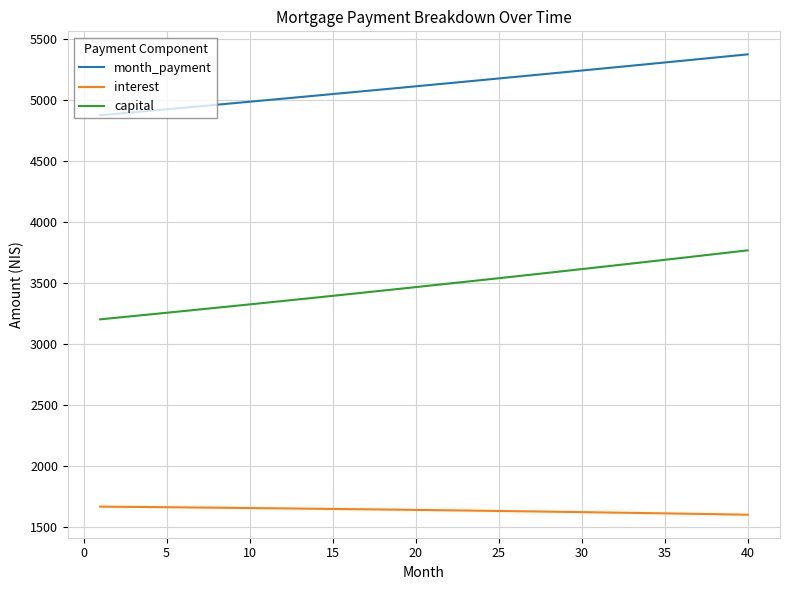

Does the chart display data point markers on the line(s)?

No